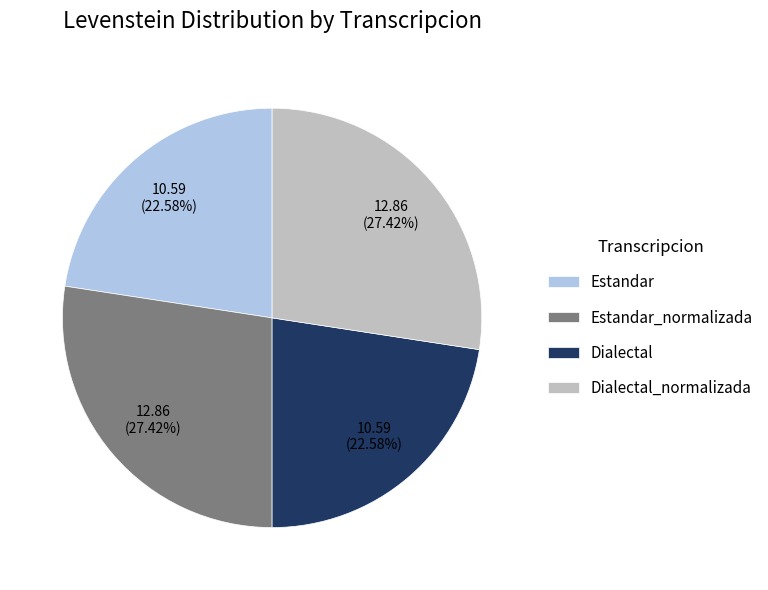

What percentage do Estandar_normalizada and Dialectal_normalizada together represent?

54.8%